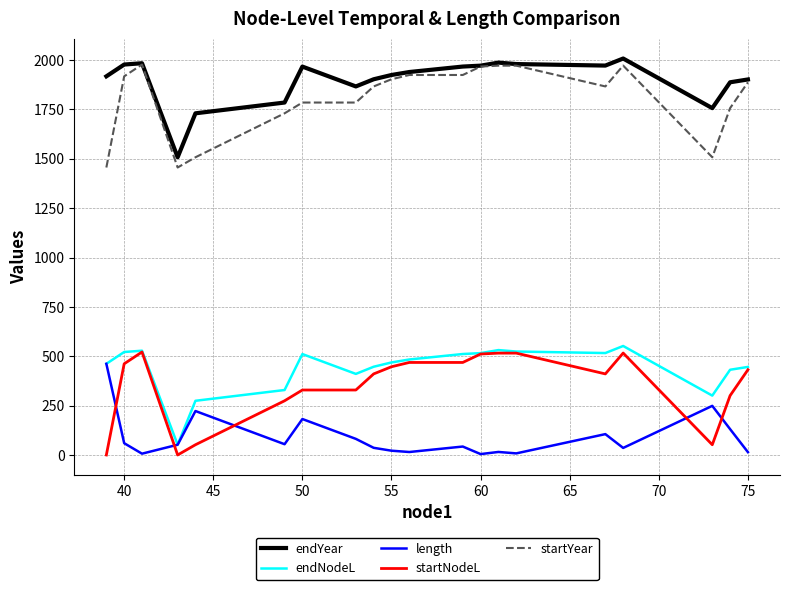

Which series has the largest total across all categories?

endYear